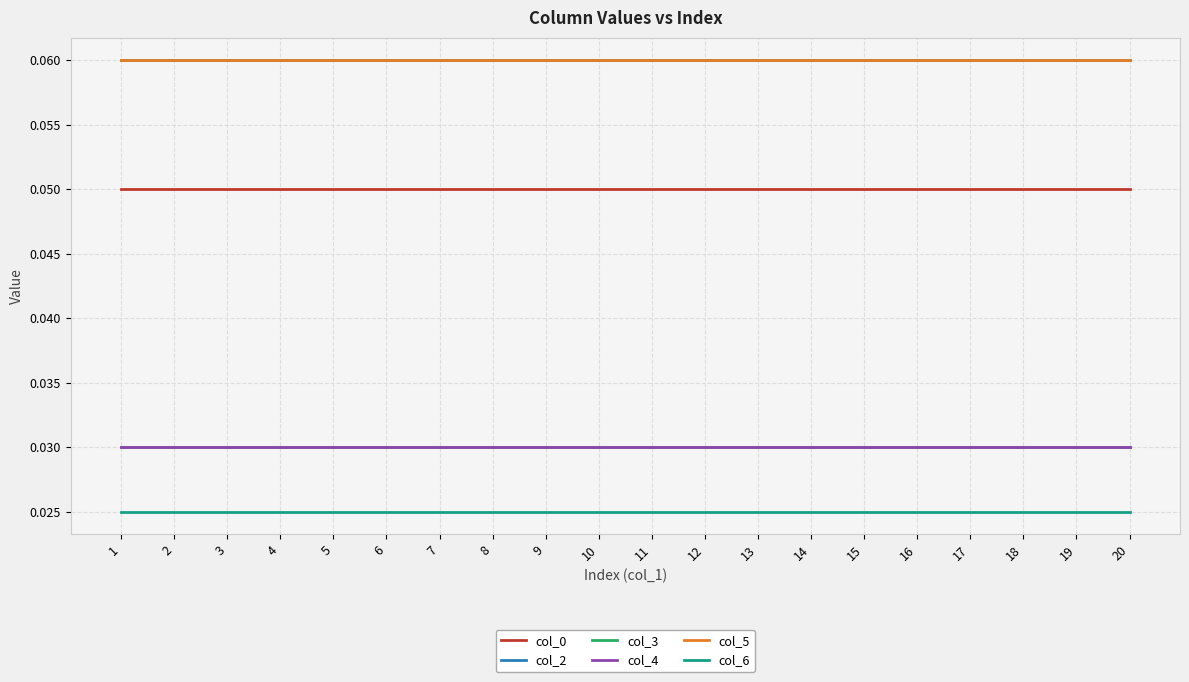

Is it true that col_4 equals 0.0 at 16?

False